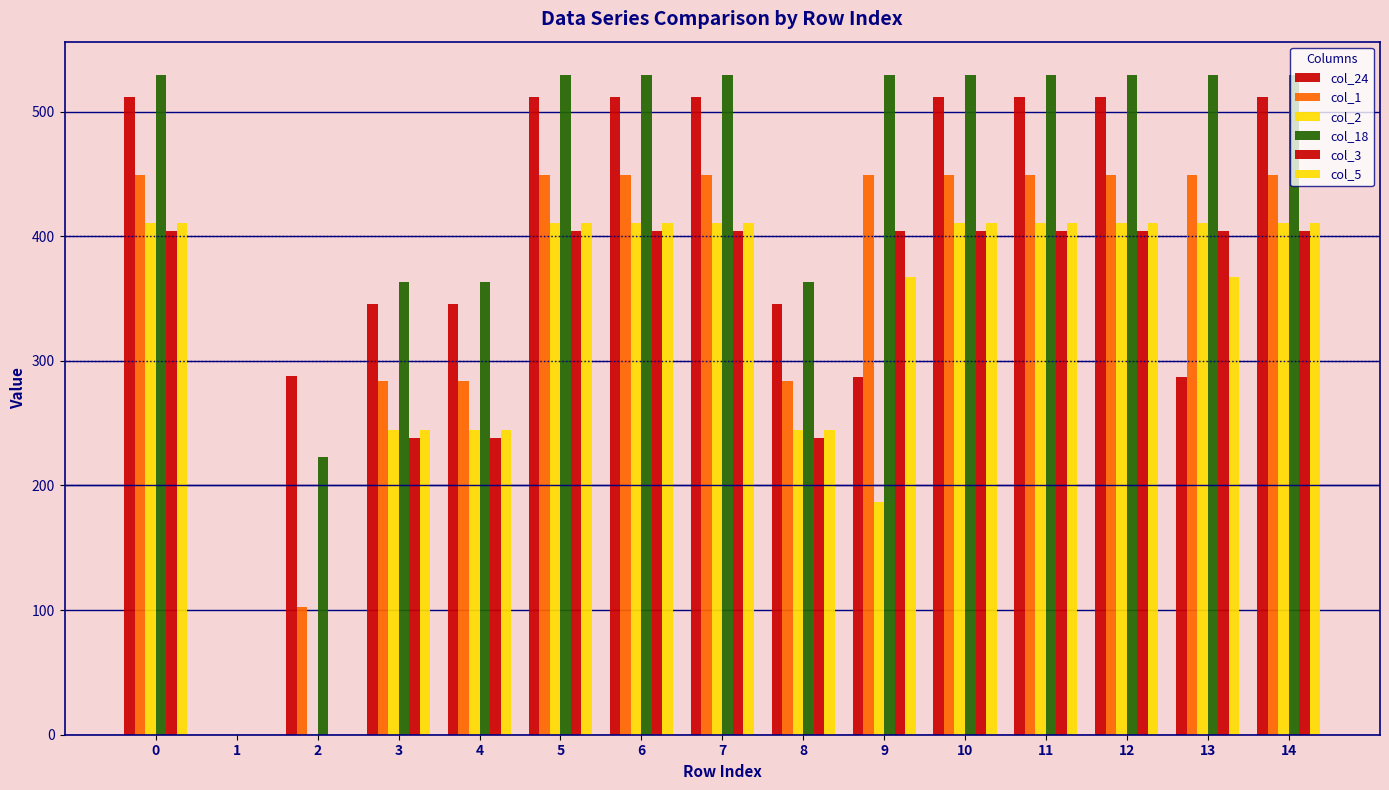

What is the difference between the col_2 values at 3 and 0?

166.0